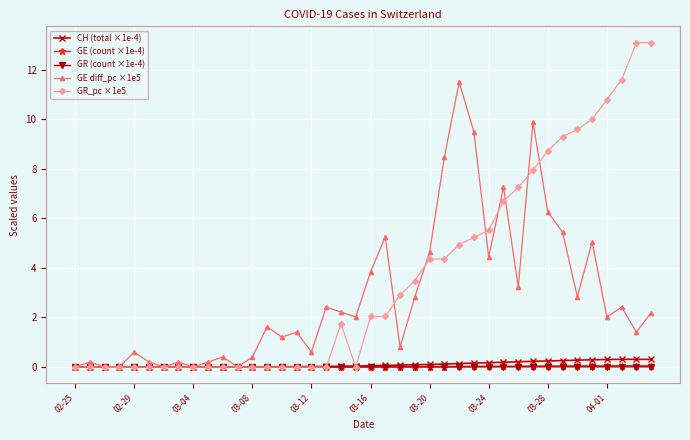

What is the difference between the maximum and minimum values in the GR_pc ×1e5 series?

13.1